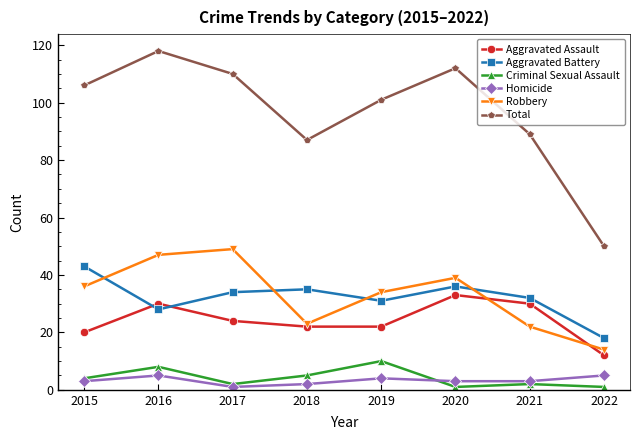

Read the Homicide value at 2016.

5